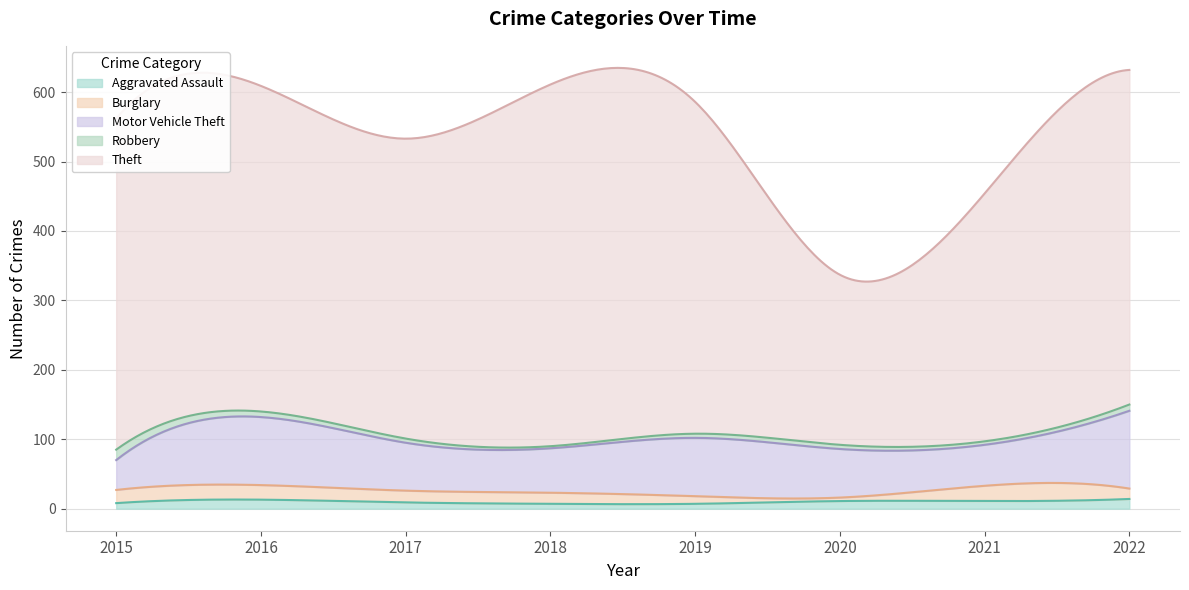

Is the value of Robbery at 2017 greater than the value of Burglary at 2017?

No